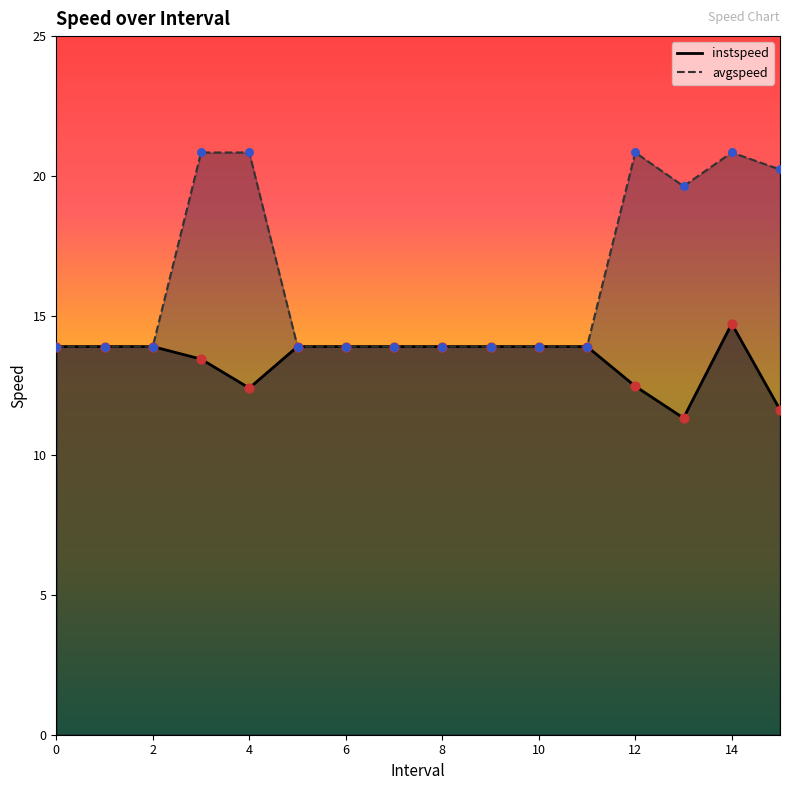

Which series reaches the minimum Y coordinate?

instspeed